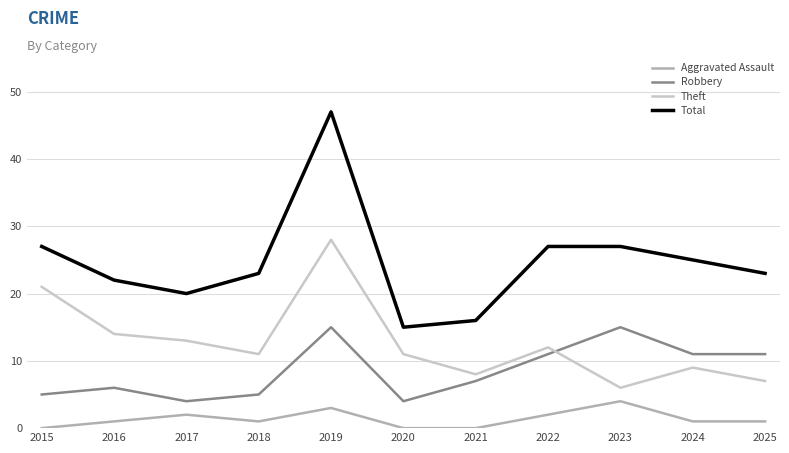

Is it true that Aggravated Assault equals 0 at 2017?

False